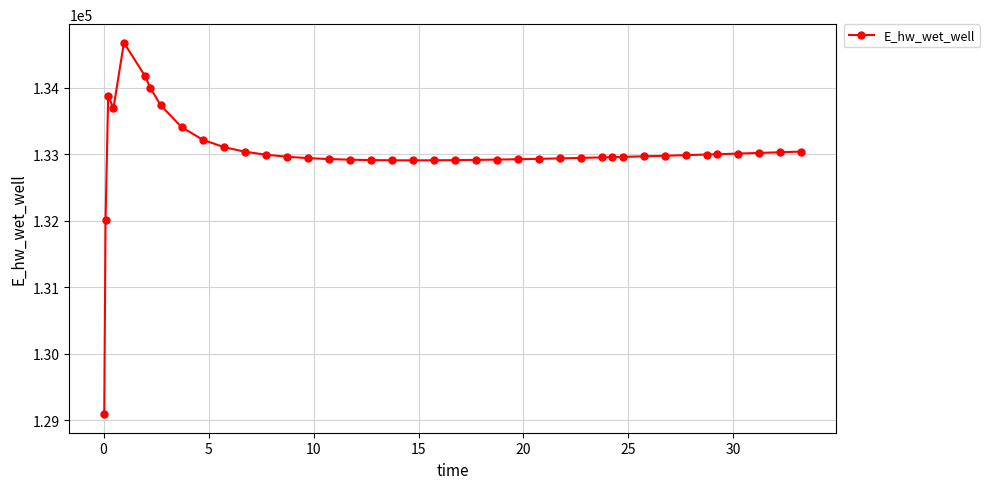

What is the difference between the second highest and minimum values?

5088.0